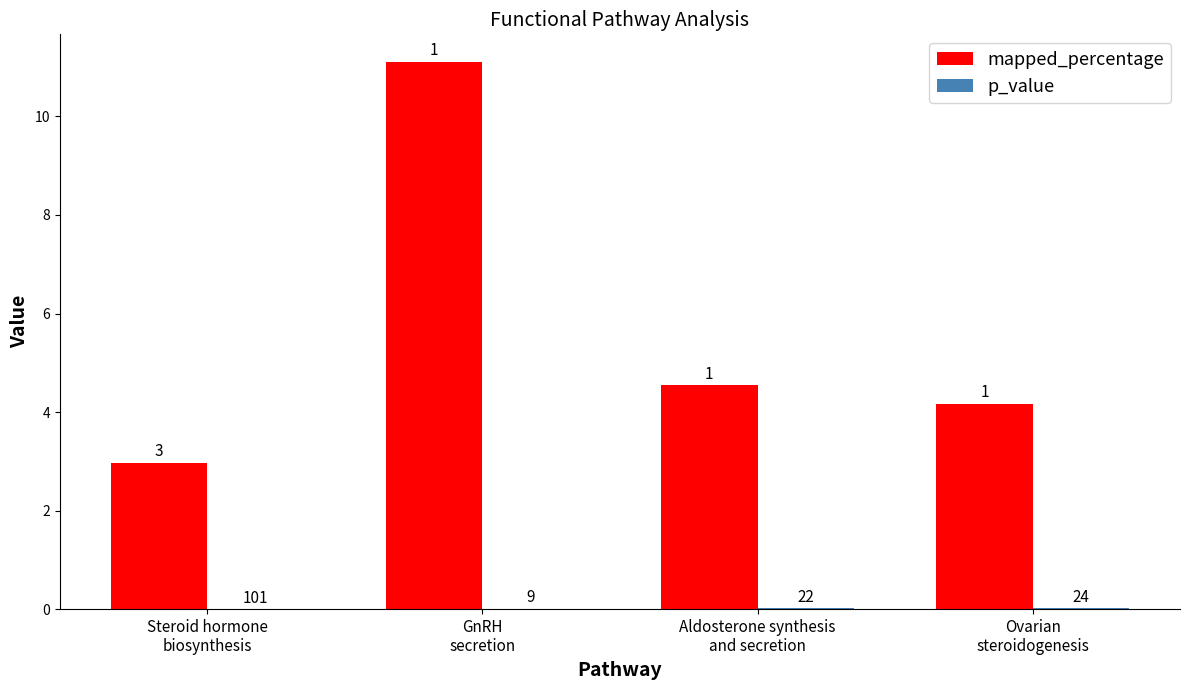

How many groups of bars are there?

4